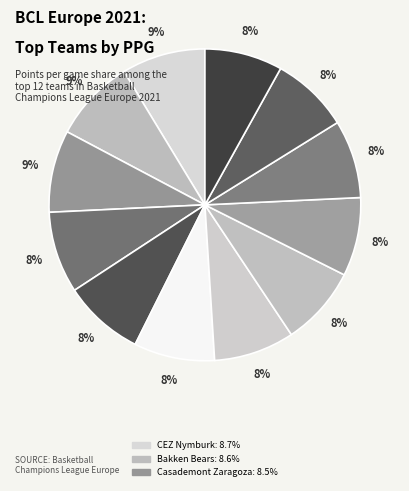

Which slice is the largest?

CEZ Nymburk